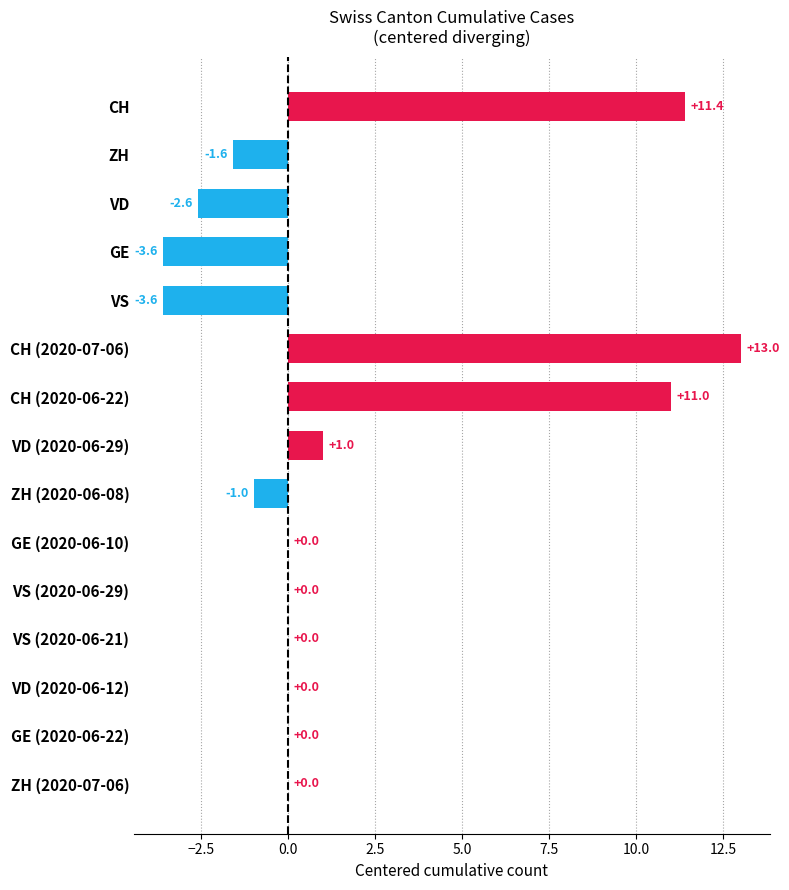

Is it true that the value at GE (2020-06-10) is 0.0?

True